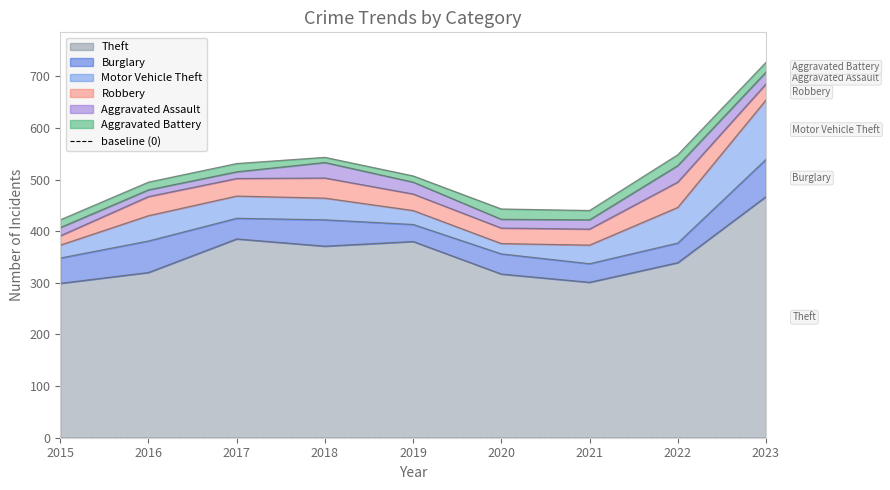

Which category has the highest value across all series?

2023